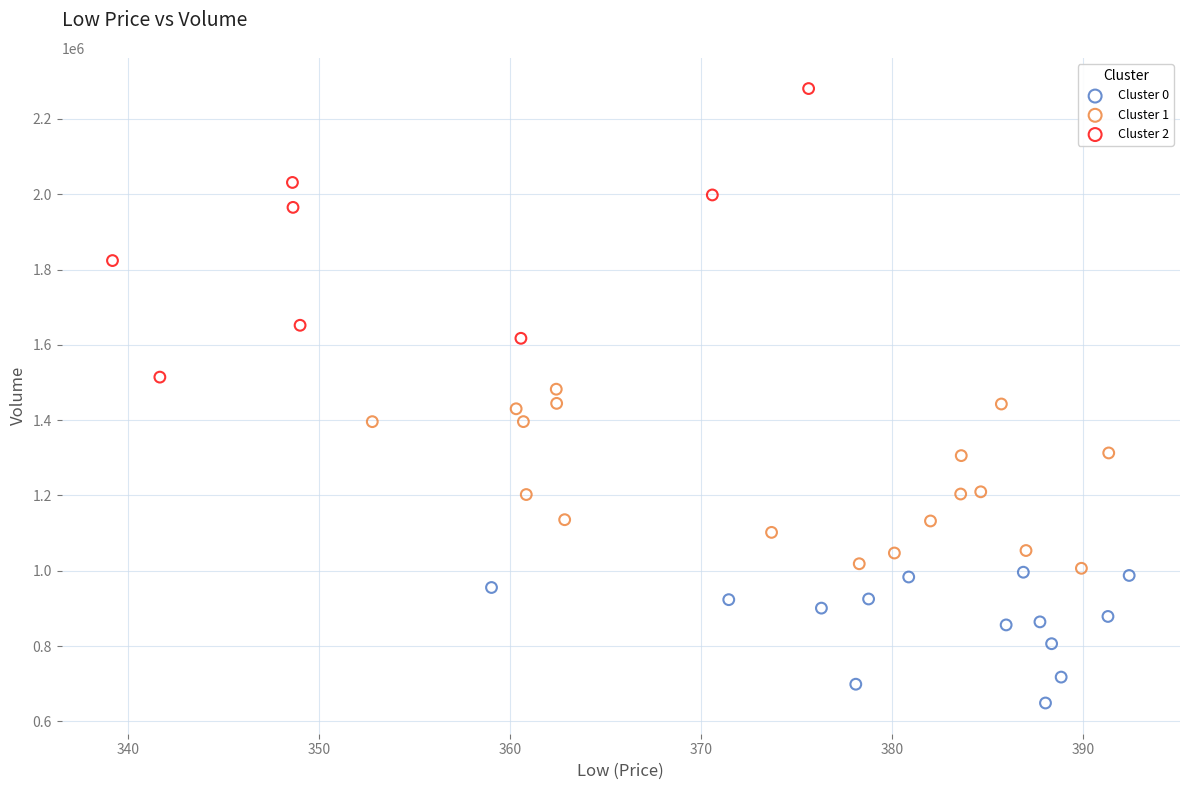

Which series contains the highest Y value?

Cluster 2